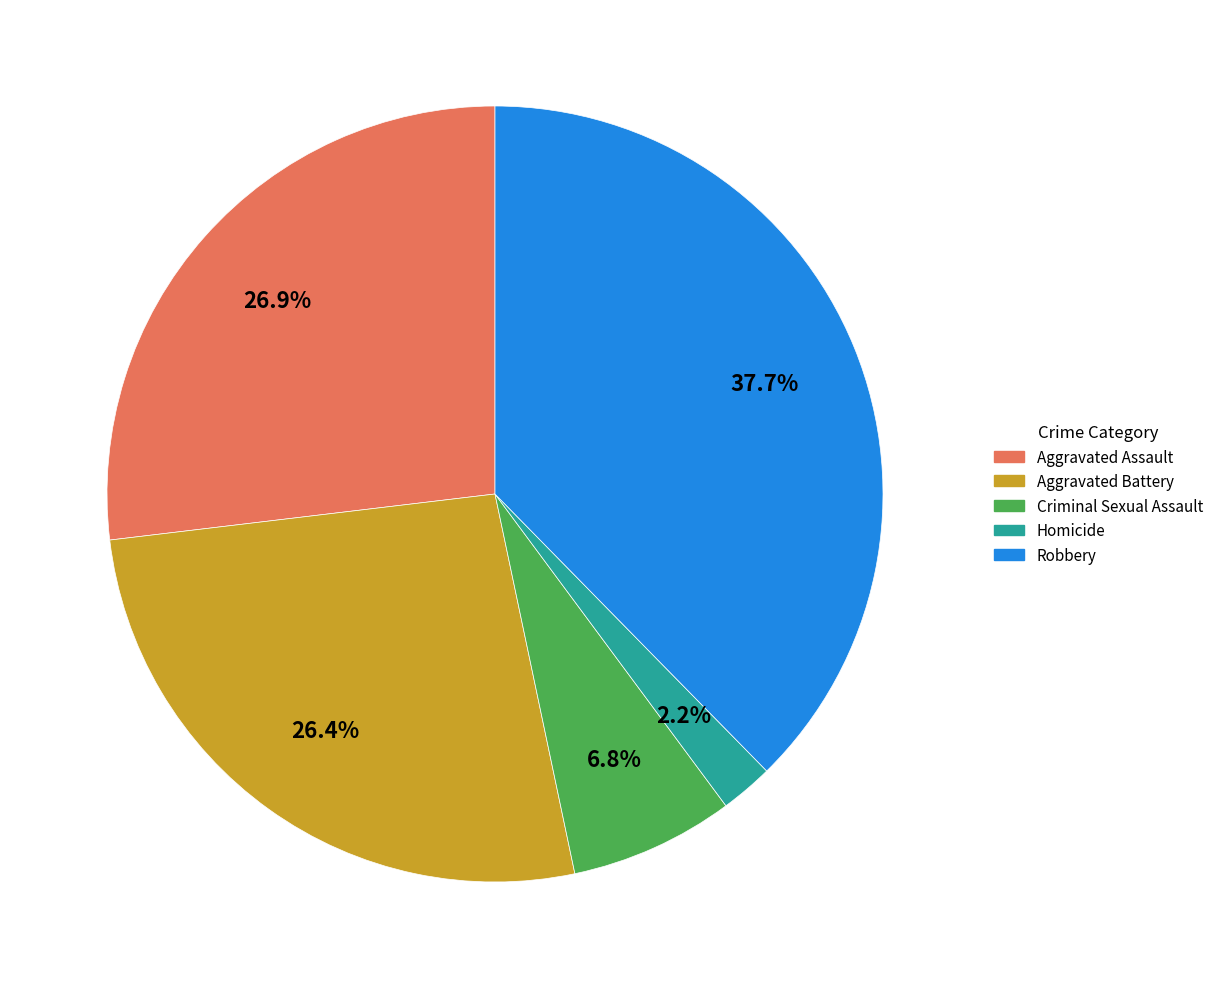

Approximately how many times larger is the value at Aggravated Battery compared to Criminal Sexual Assault?

3.9